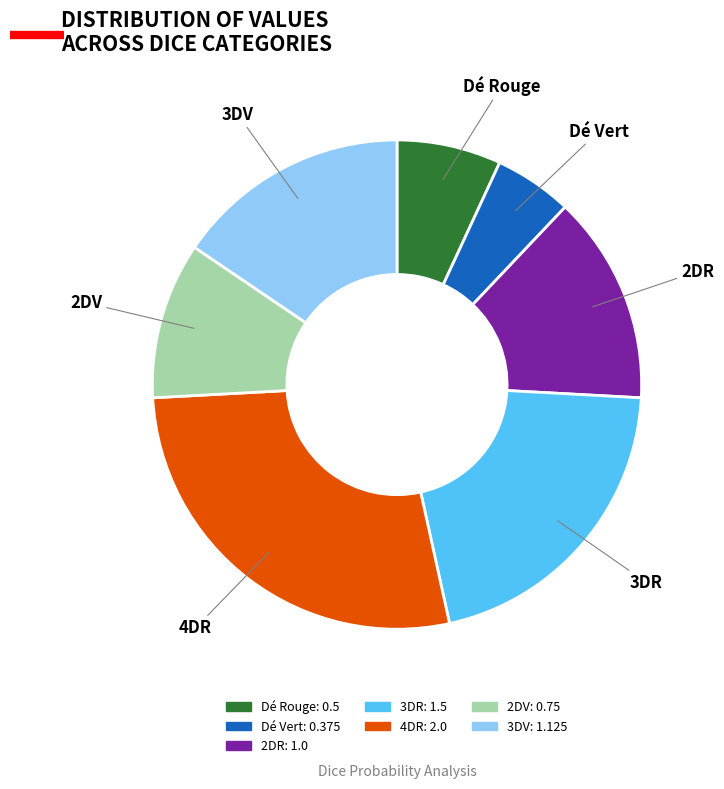

What is the largest slice in the pie chart?

4DR